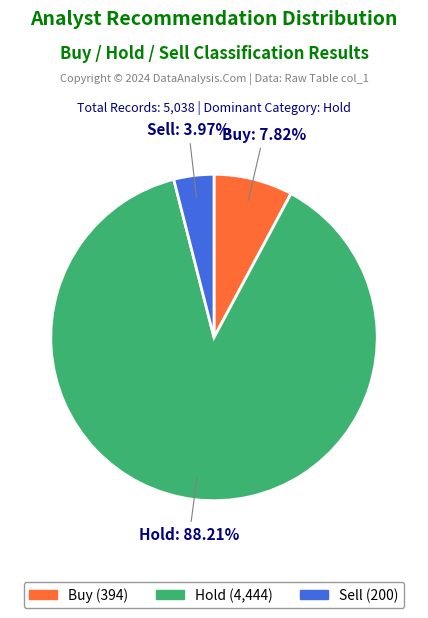

Is there a majority slice in this chart?

Yes